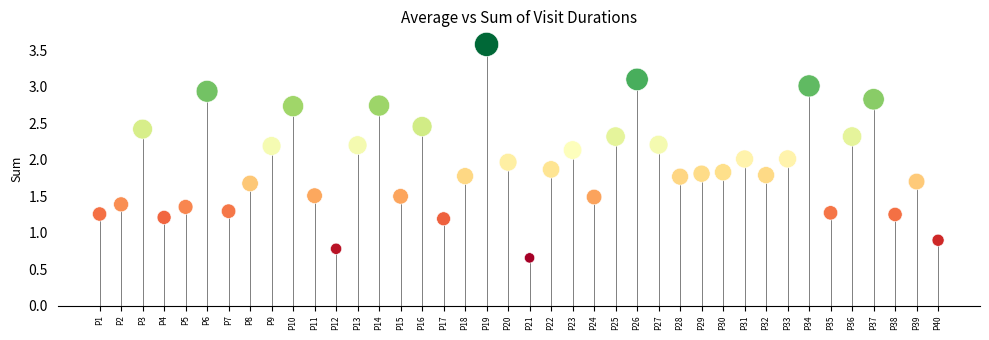

What is the range of Y values (max minus min)?

2.9